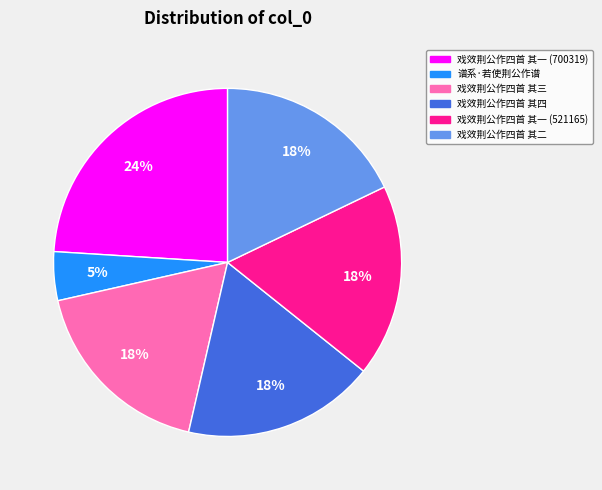

Count the number of slices in the pie.

6